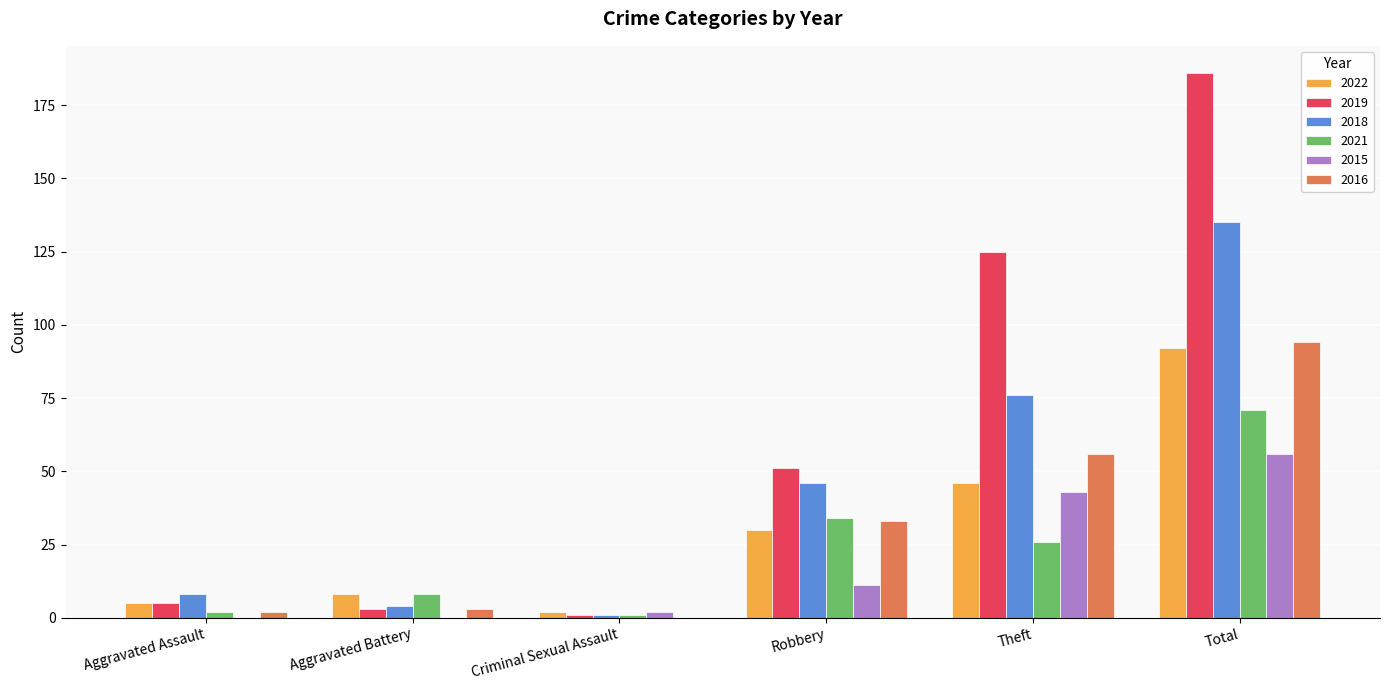

At which category is the sum across all series the highest?

Total